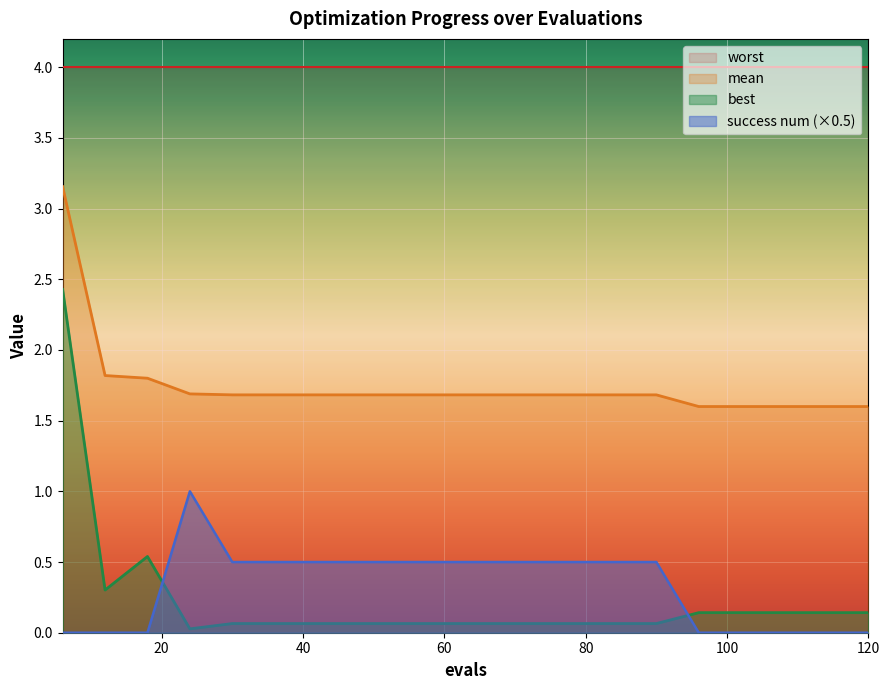

What is the total value across all series at 18?

2.3